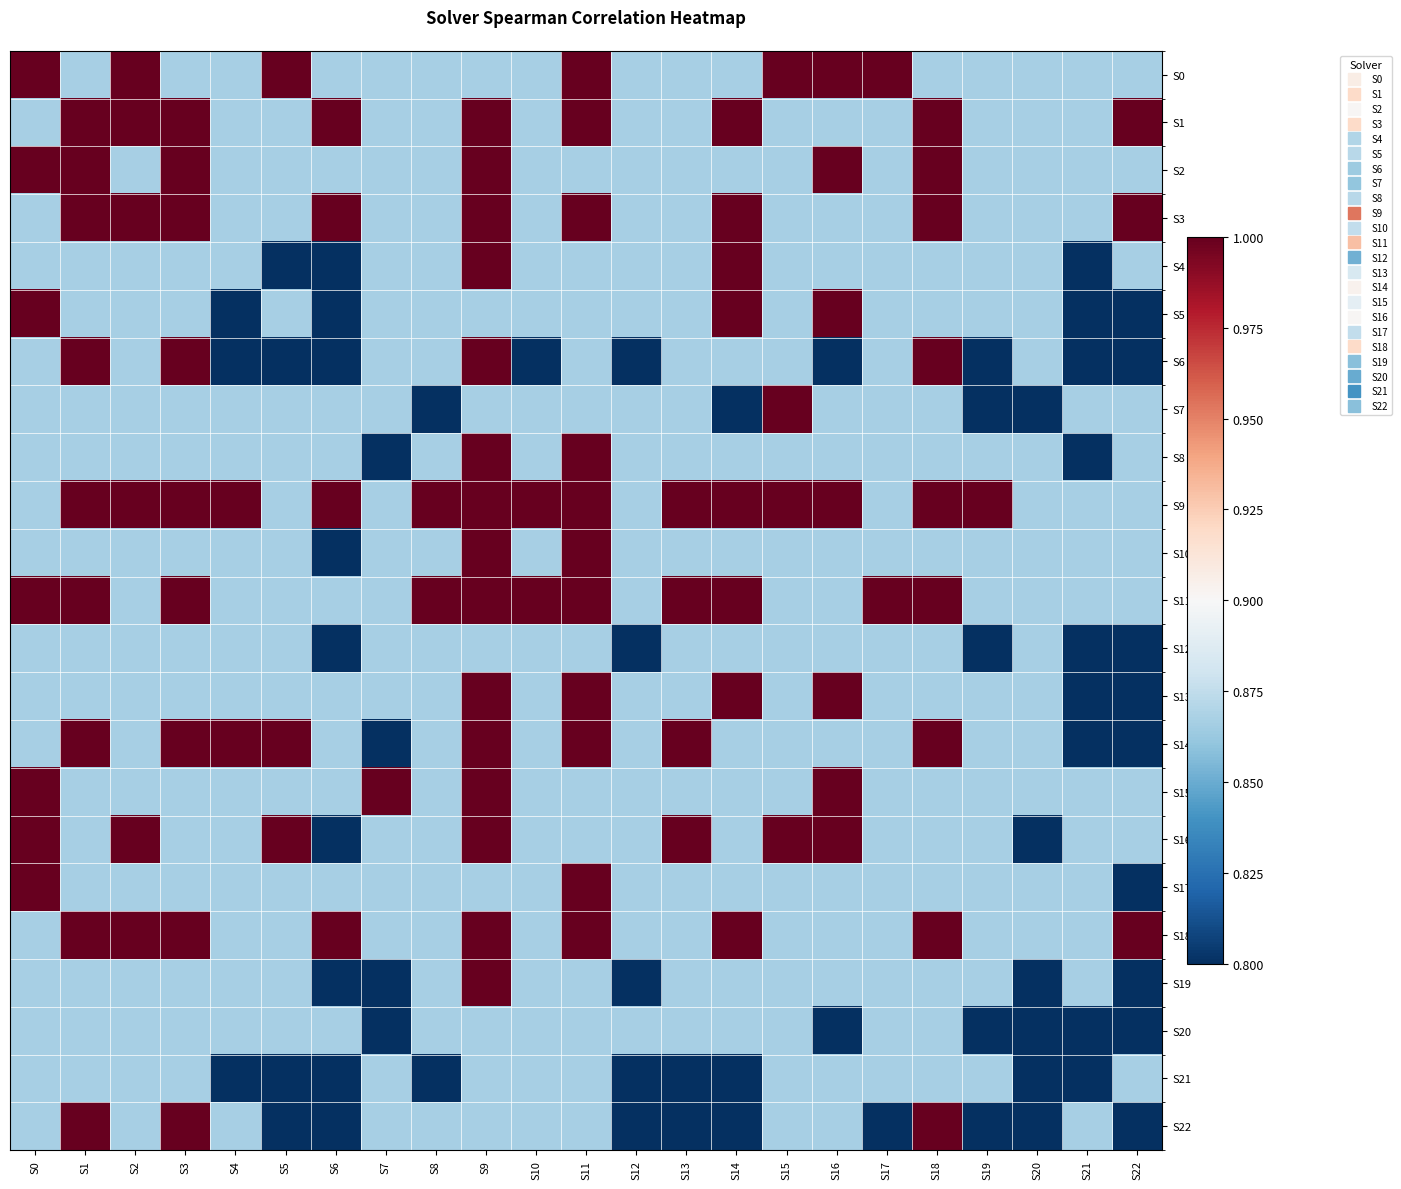

At which category does the chart reach its peak across all series?

S0